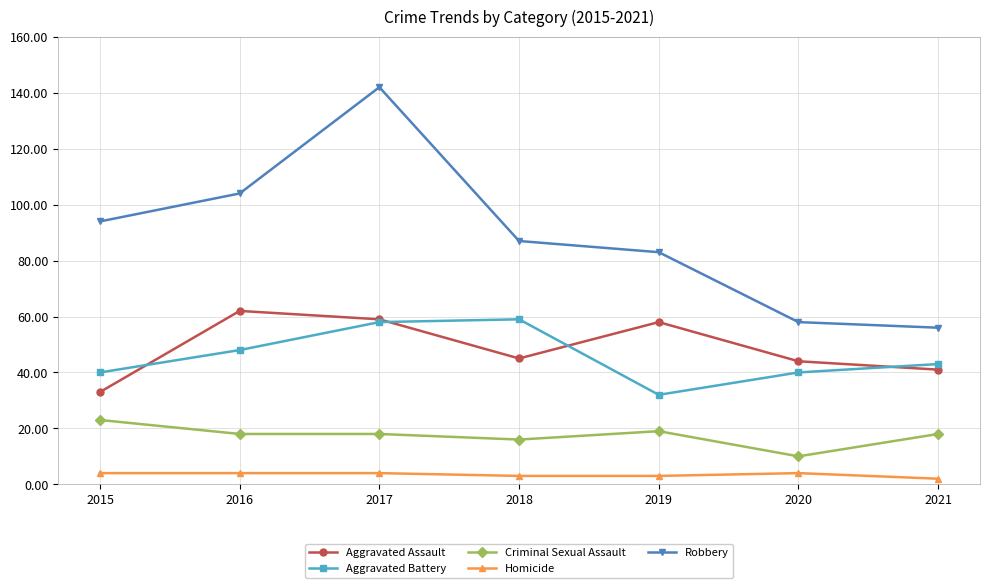

The value of Robbery at 2015 is 128. True or false?

False